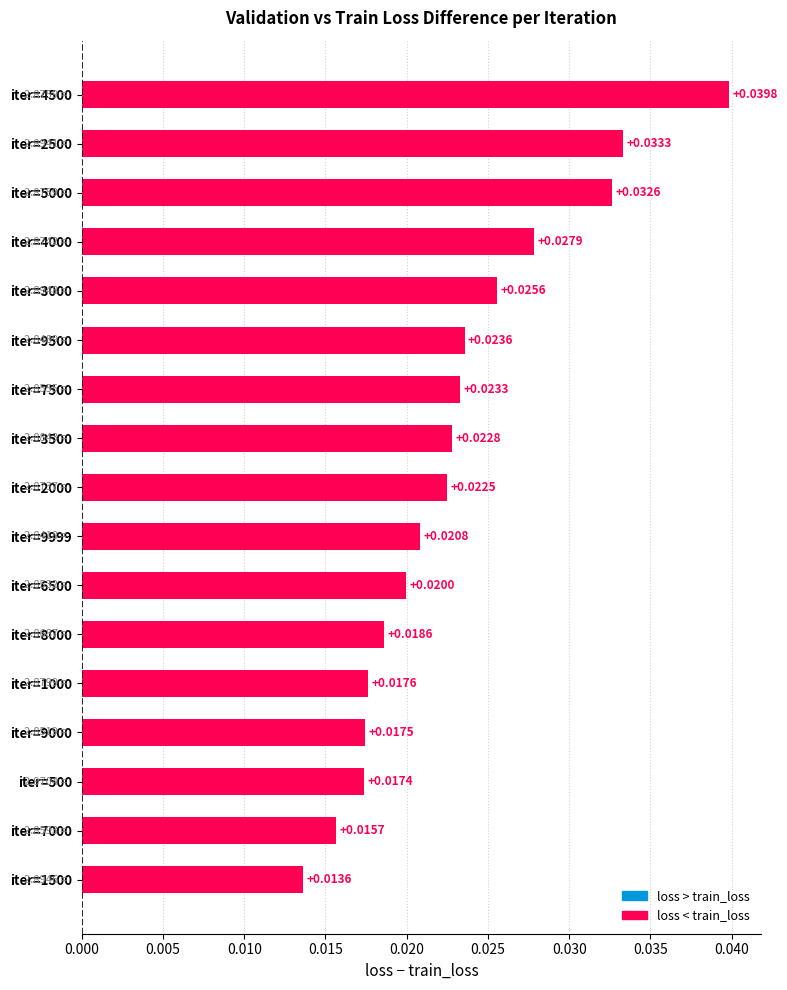

Rank the categories by value from lowest to highest.

iter=1500, iter=7000, iter=500, iter=9000, iter=1000, iter=8000, iter=6500, iter=9999, iter=2000, iter=3500, iter=7500, iter=9500, iter=3000, iter=4000, iter=5000, iter=2500, iter=4500